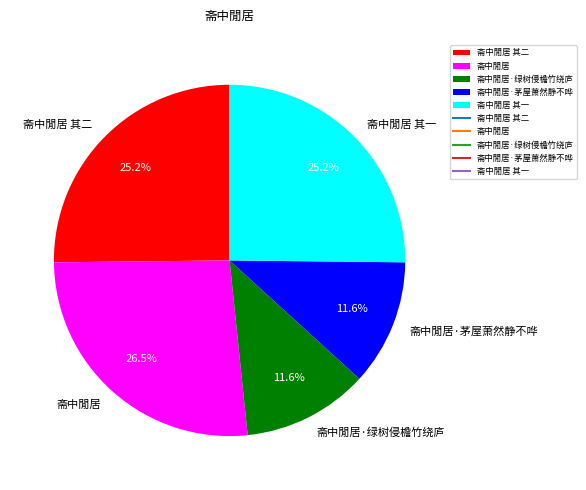

To the nearest percent, what portion does 斋中閒居 其一 represent?

25%